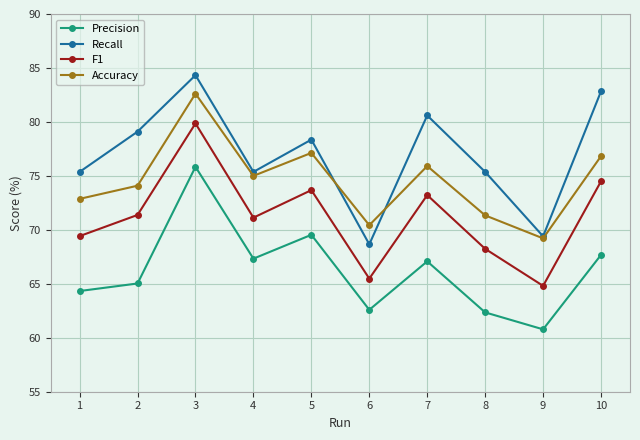

Reading left to right, extract all data points from this chart.

Precision: 1=64.3	2=65.0	3=75.8	4=67.3	5=69.5	6=62.6	7=67.1	8=62.4	9=60.8	10=67.7
Recall: 1=75.4	2=79.1	3=84.3	4=75.4	5=78.4	6=68.7	7=80.6	8=75.4	9=69.4	10=82.8
F1: 1=69.4	2=71.4	3=79.9	4=71.1	5=73.7	6=65.5	7=73.2	8=68.2	9=64.8	10=74.5
Accuracy: 1=72.9	2=74.1	3=82.6	4=75.0	5=77.1	6=70.4	7=75.9	8=71.3	9=69.2	10=76.8